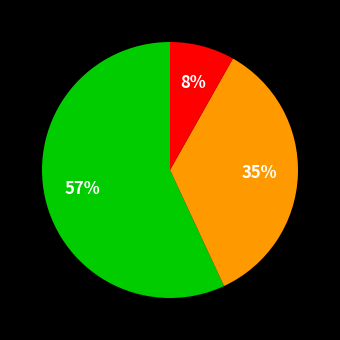

To the nearest percent, what is the difference between the largest and smallest slice percentages?

49%